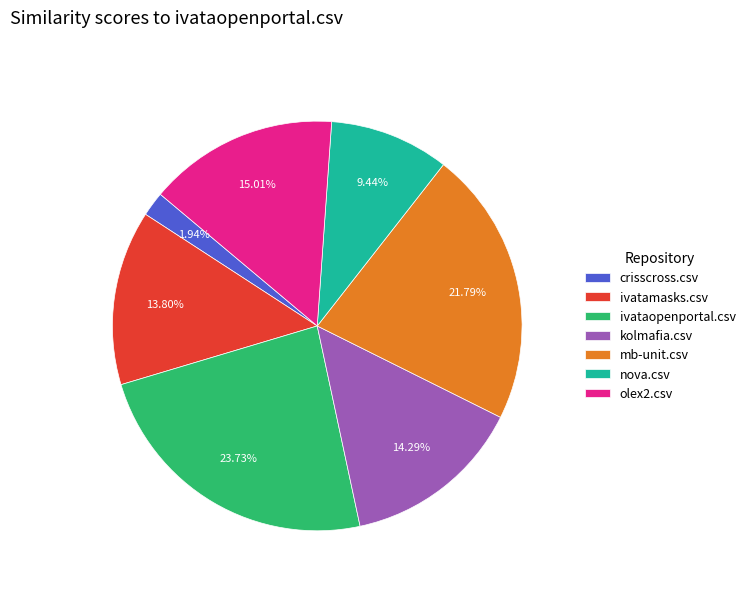

Does ivatamasks.csv account for over 50% of the chart?

No